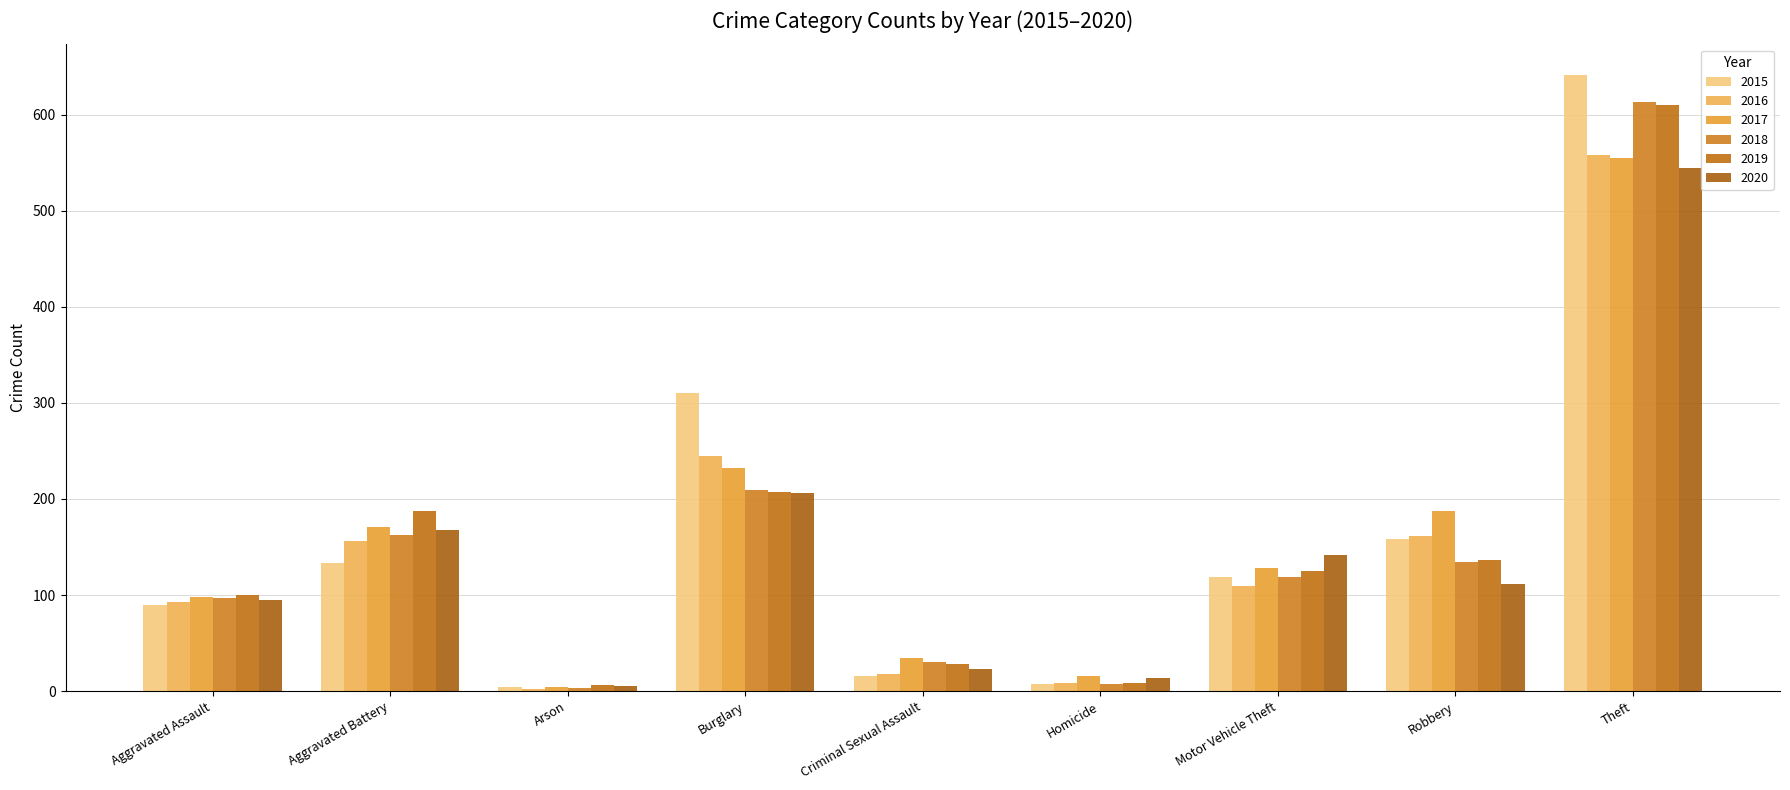

Between Motor Vehicle Theft and Aggravated Battery, which is larger?

Aggravated Battery